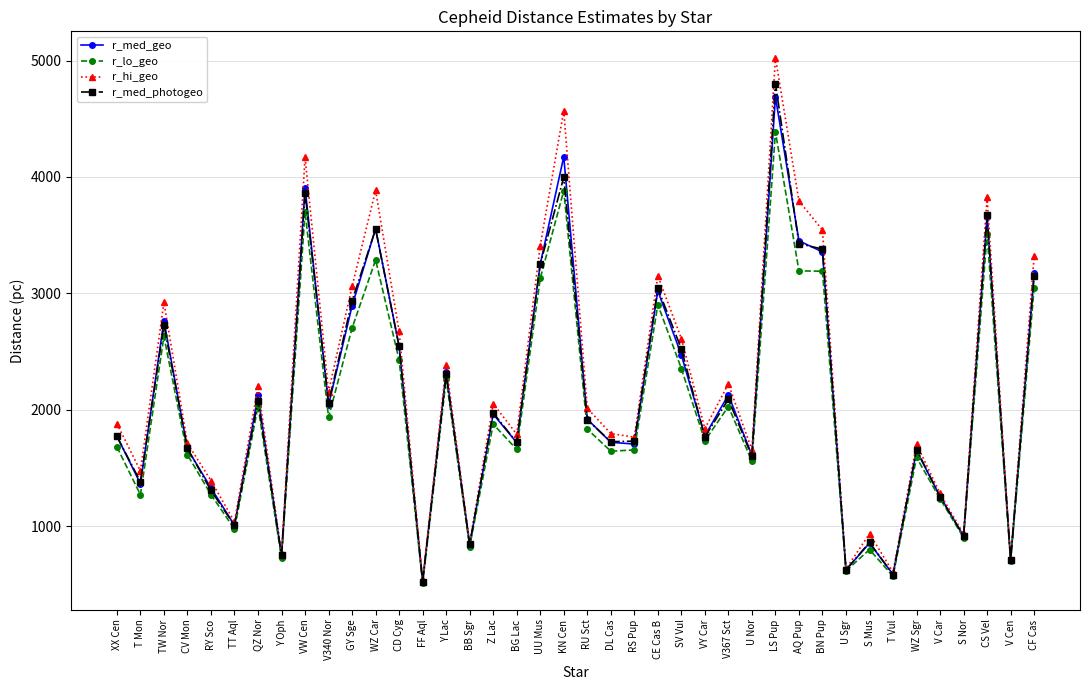

What is the minimum value shown in the chart?

506.5